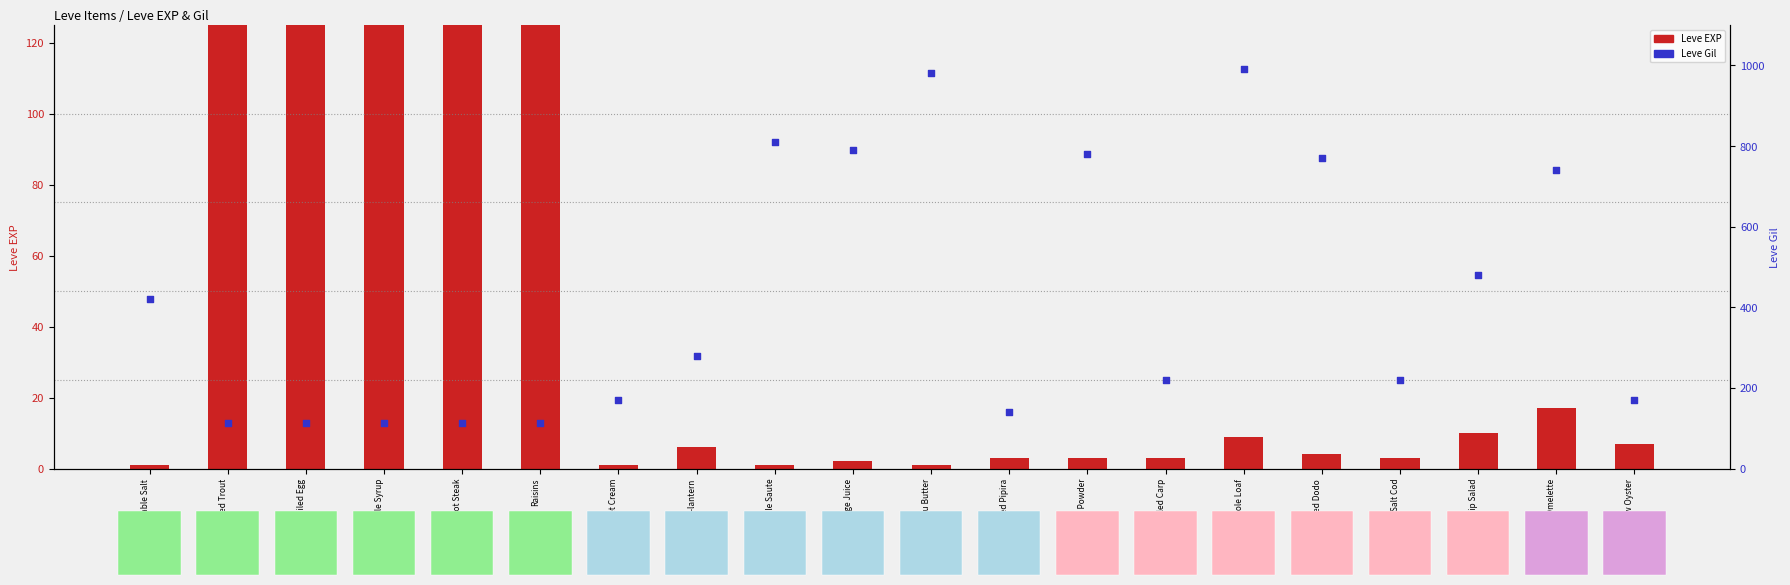

Which series has the largest total across all categories?

Leve Gil